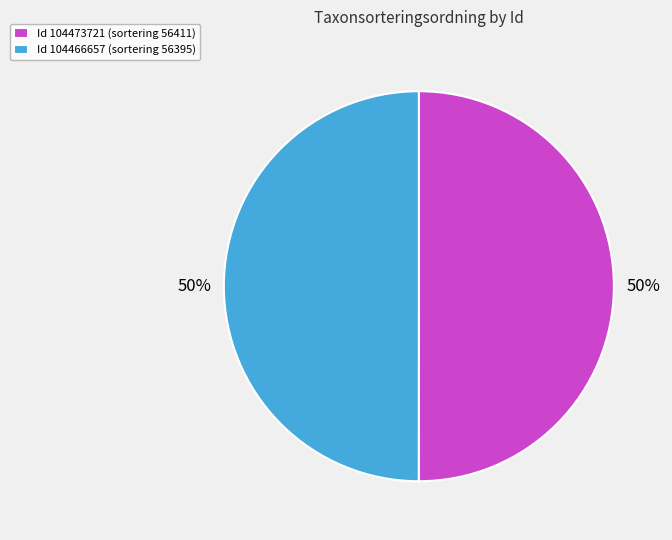

Is the sum of Id 104466657 (sortering 56395) and Id 104473721 (sortering 56411) greater than half?

Yes